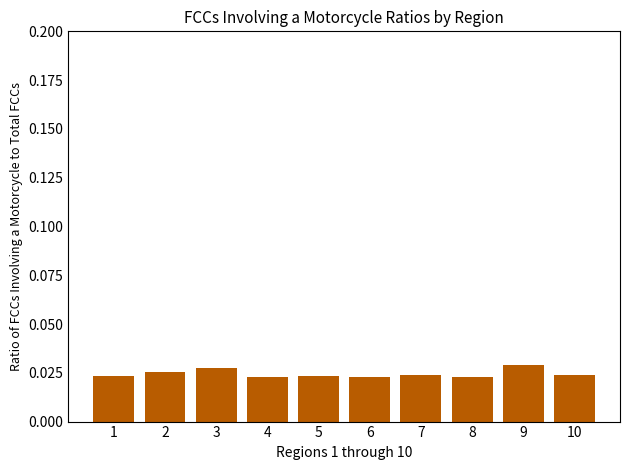

Which has a higher value, 6 or 9?

9